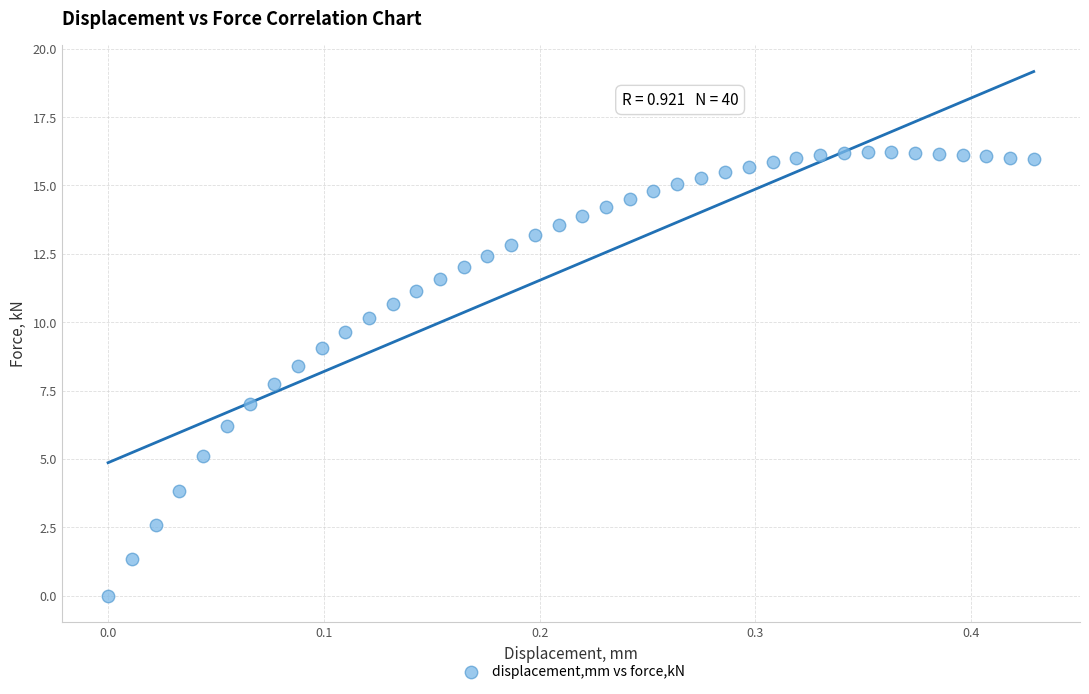

What is the range of X values (max minus min)?

0.4